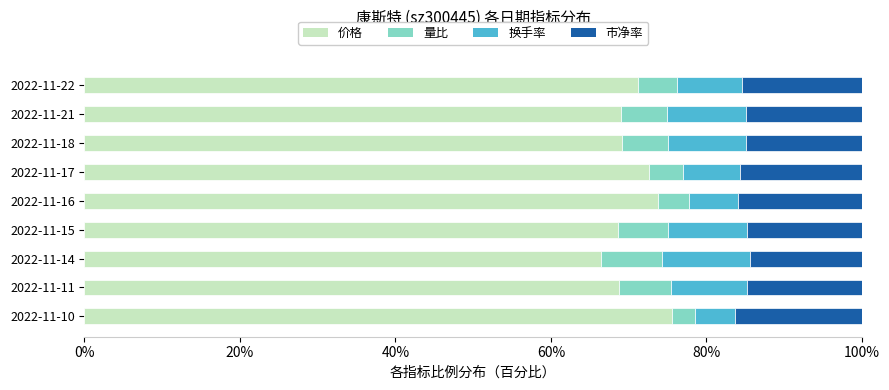

True or false: 价格 has a value of 66.4 at 2022-11-14.

True